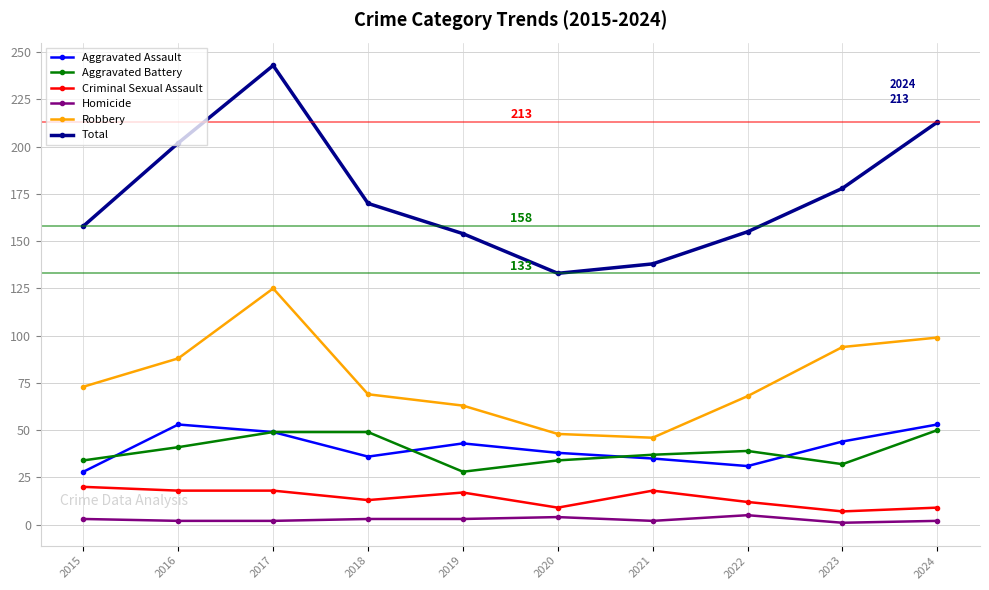

At which label is Robbery closest to 85?

2016